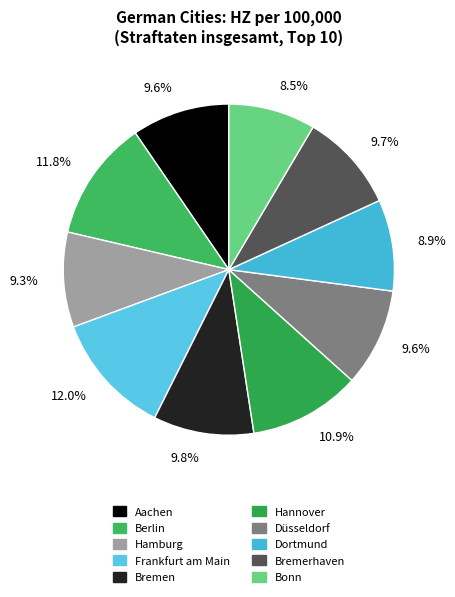

To the nearest percent, what is the difference between the largest and smallest slice percentages?

3%